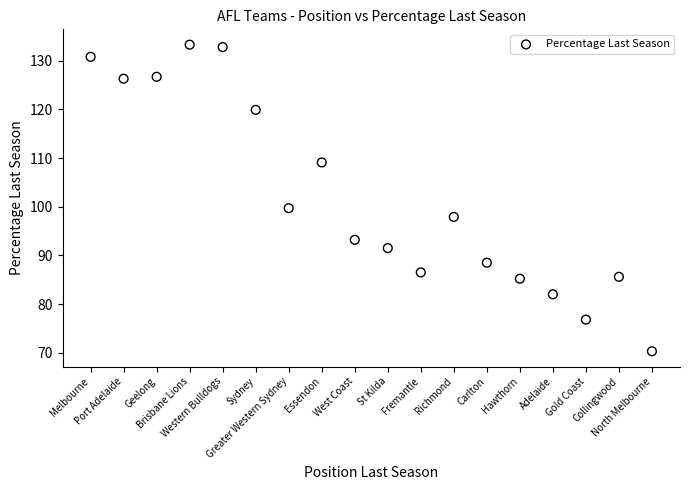

What Y value in the scatter plot is closest to 101?

99.7